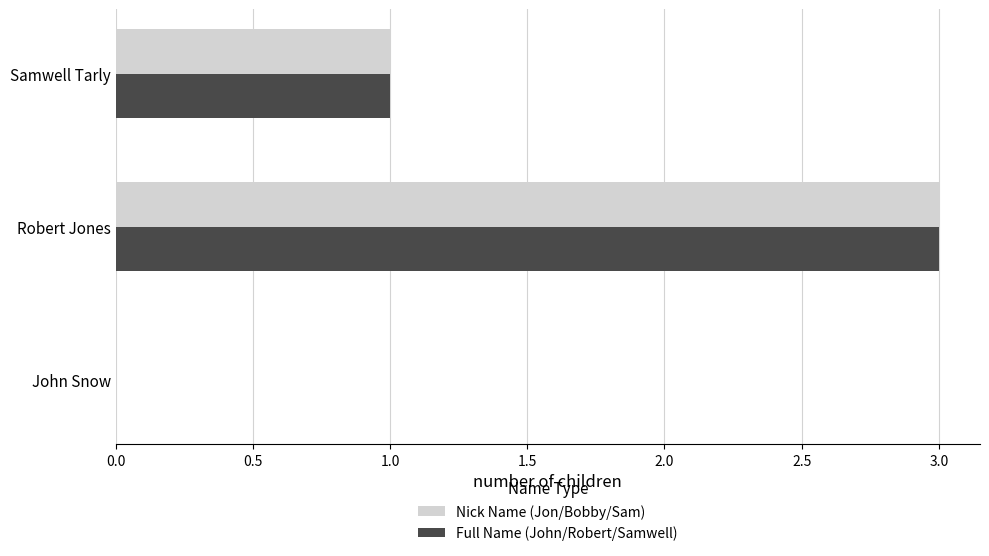

Is the value of Full Name (John/Robert/Samwell) at John Snow greater than the value of Nick Name (Jon/Bobby/Sam) at Samwell Tarly?

No